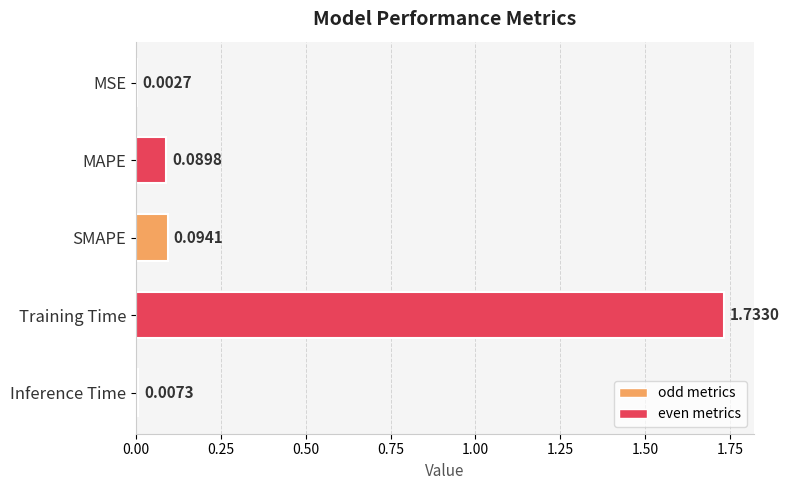

What is the difference between the maximum and minimum values?

1.7